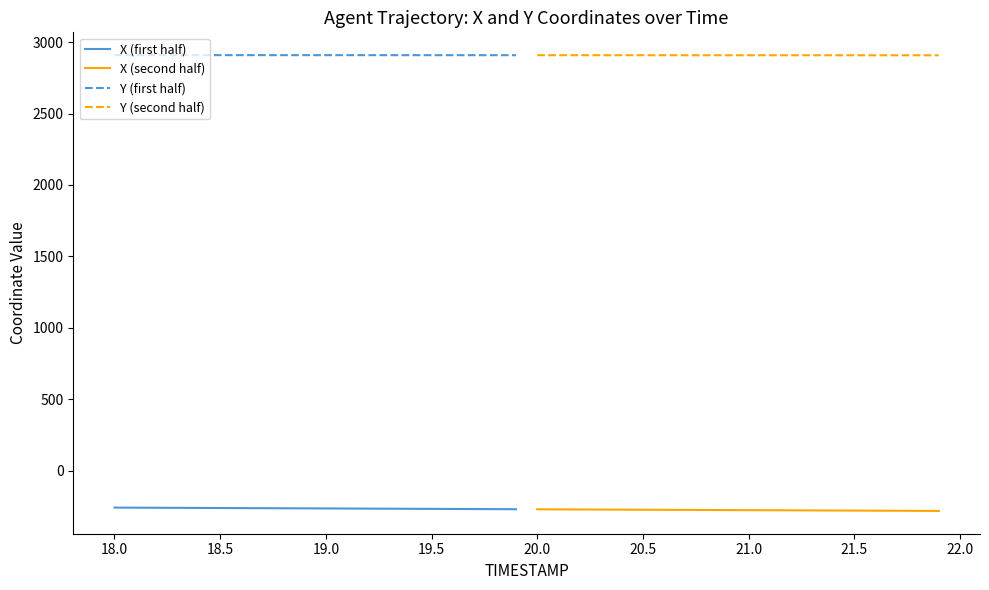

What is the minimum value for Y (first half)?

2908.4